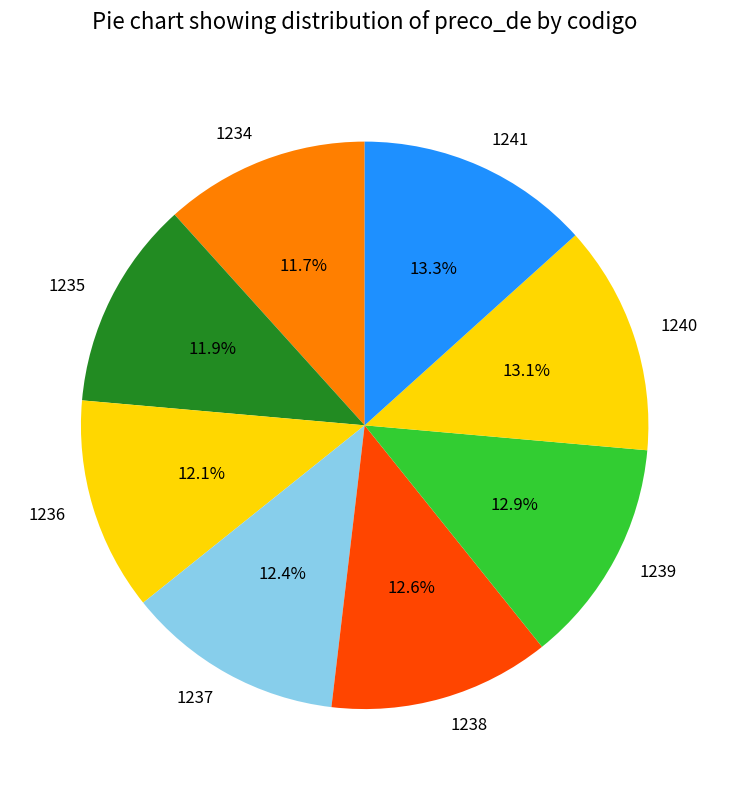

Approximately how many times larger is the value at 1236 compared to 1241?

0.9